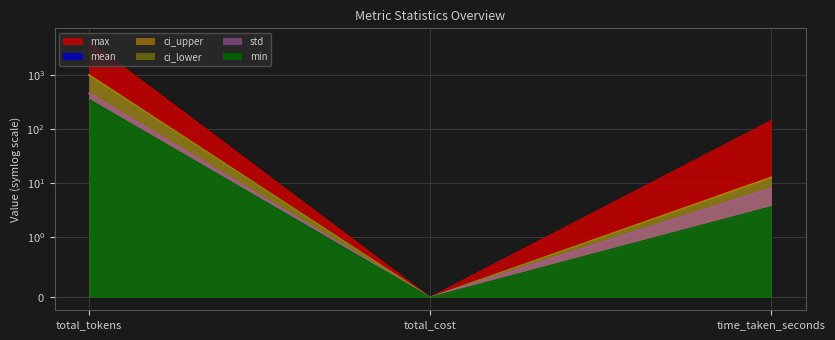

What is the spread (max minus min) of values at total_tokens?

3941.0